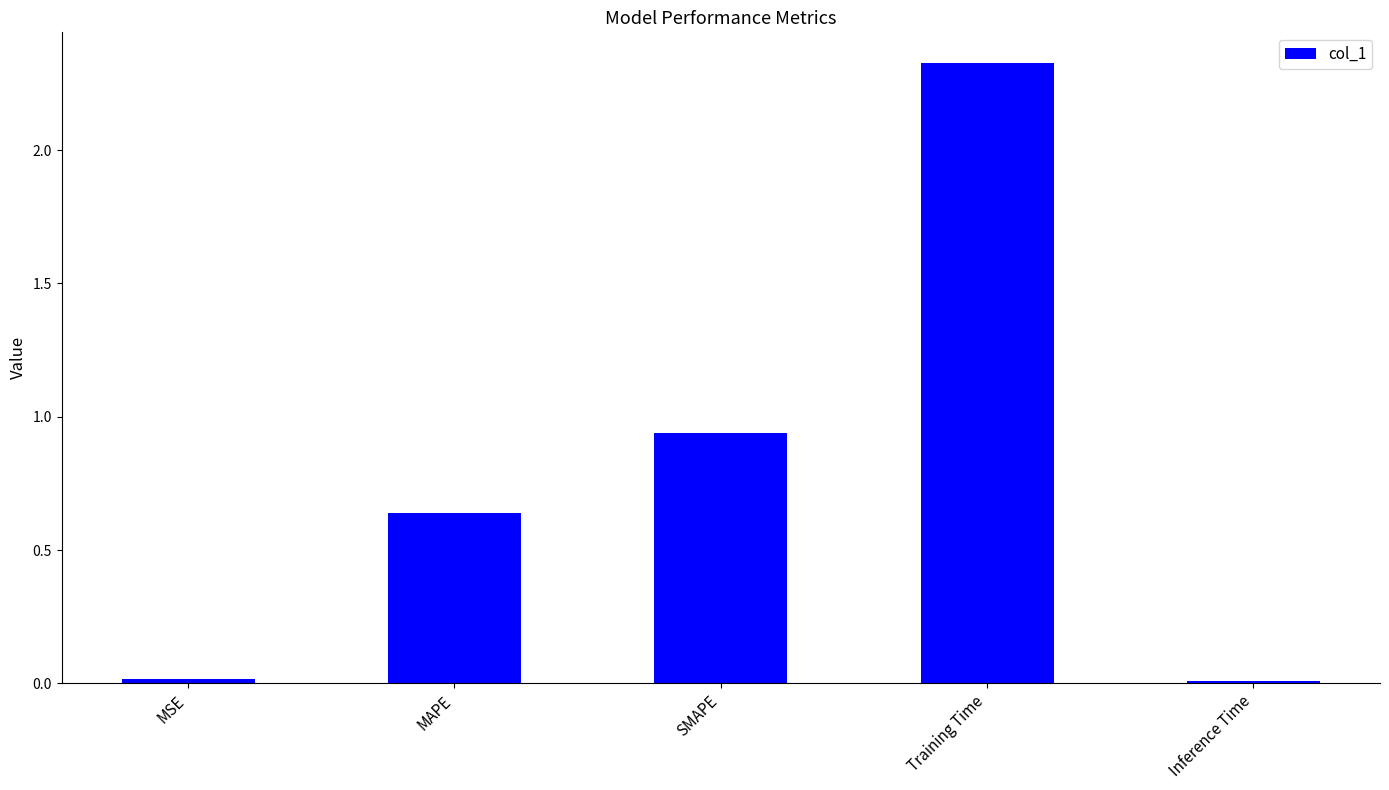

Does the chart contain stacked bars?

No